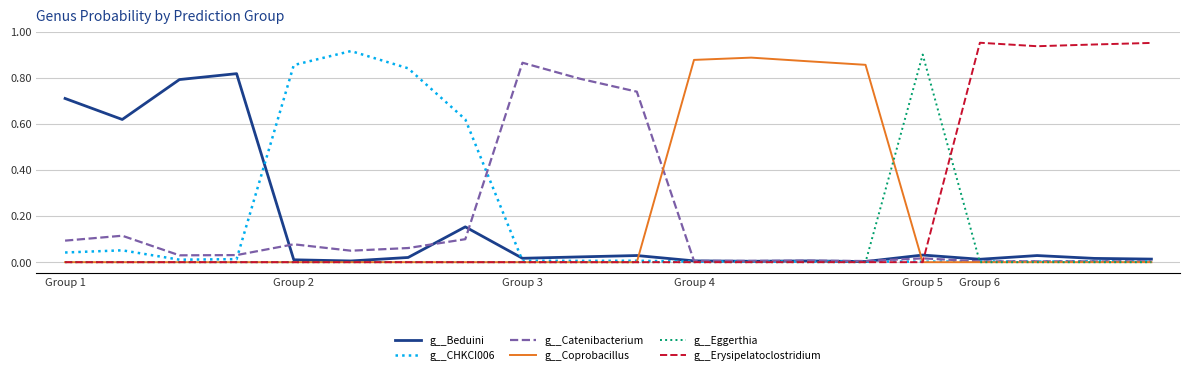

True or false: g__Erysipelatoclostridium has more than 2 points higher than both neighbors.

True